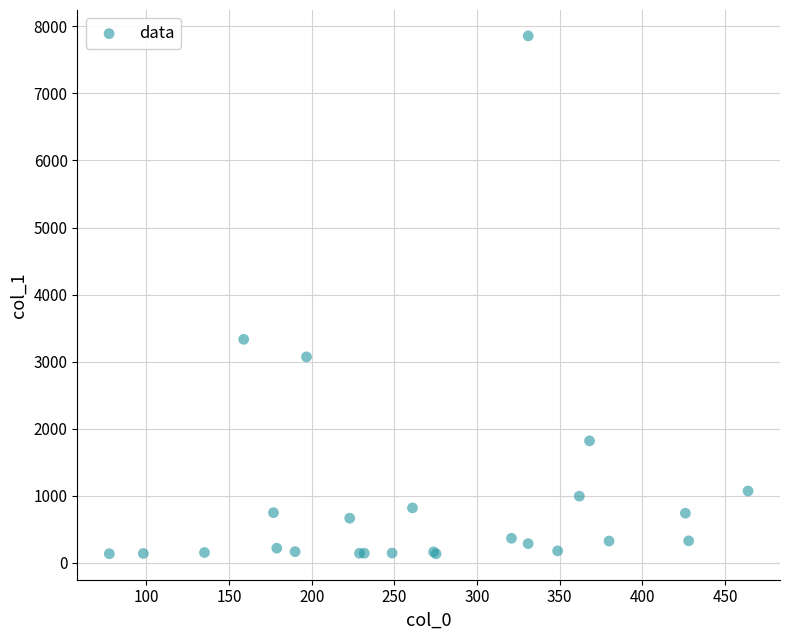

What Y value in the scatter plot is closest to 3996?

3334.3